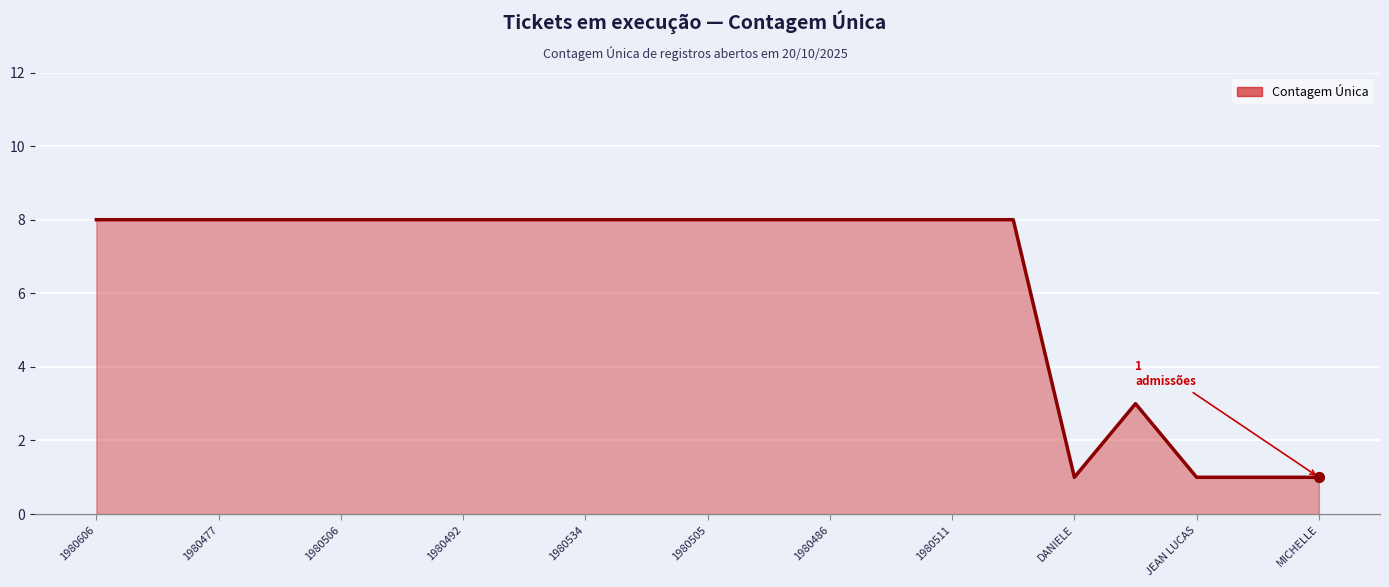

What is the greatest value displayed?

8